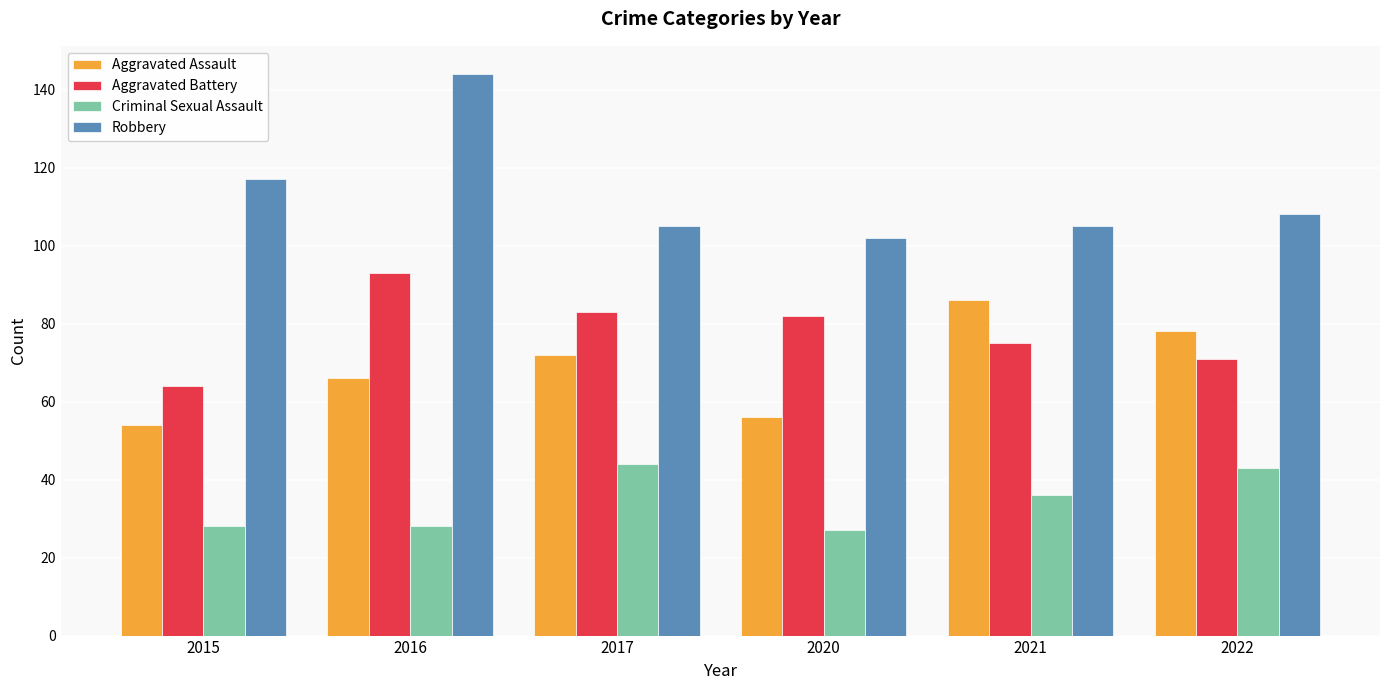

What is the value of the Aggravated Assault bar at the 3rd from the left?

72